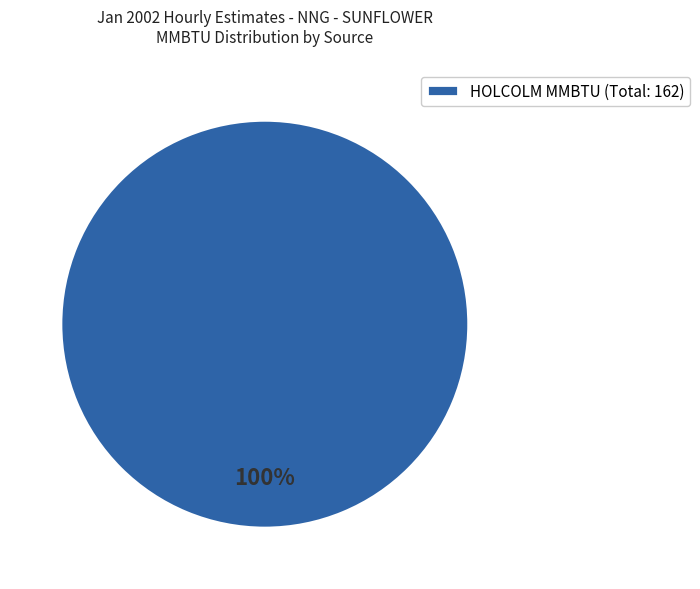

The HOLCOLM MMBTU (Total: 162) slice represents 100% of the pie. True or false?

True